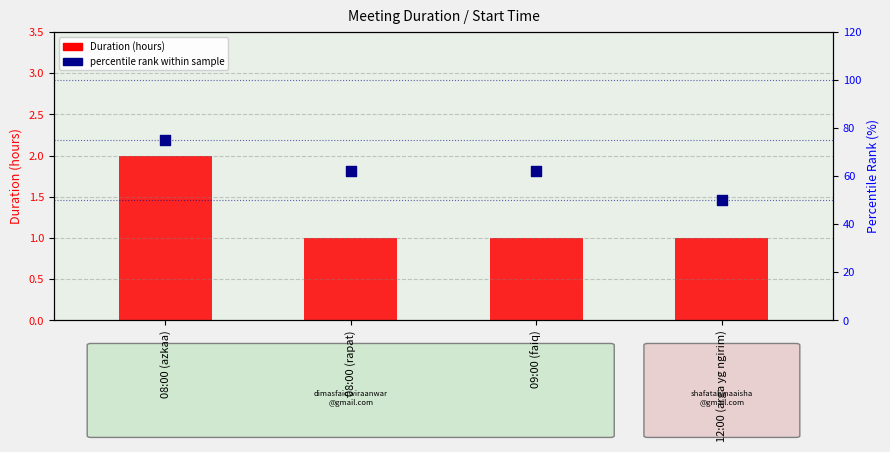

What are all the series names shown in the legend?

Duration (hours), percentile rank within sample